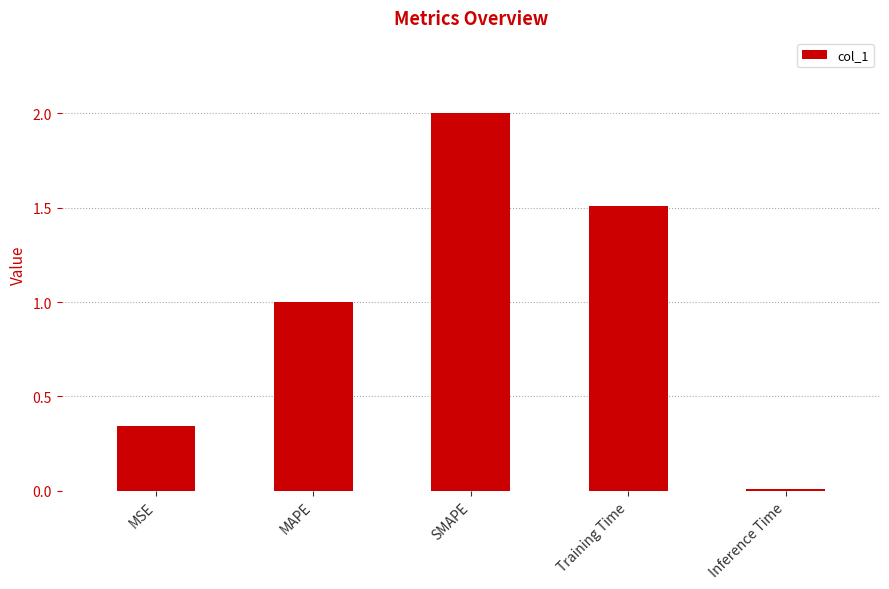

What is the greatest value displayed?

2.0